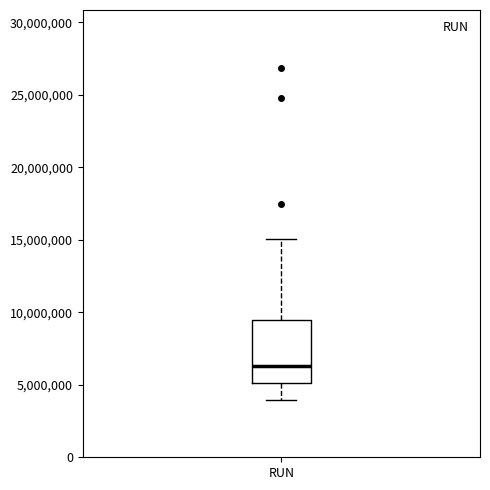

Read this box plot against the y-axis: the position of the median line, the range covered by the box, and the ends of both whiskers. The values are not printed on the chart, so give them approximately, as read against the axis.

median 6500000, box 5000000 to 9500000, whiskers 4000000 to 15000000